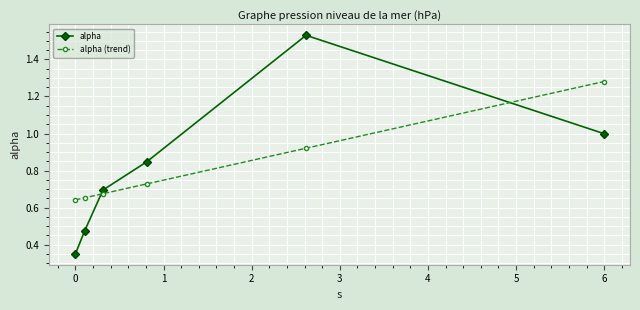

At how many categories does at least one series exceed 0?

6